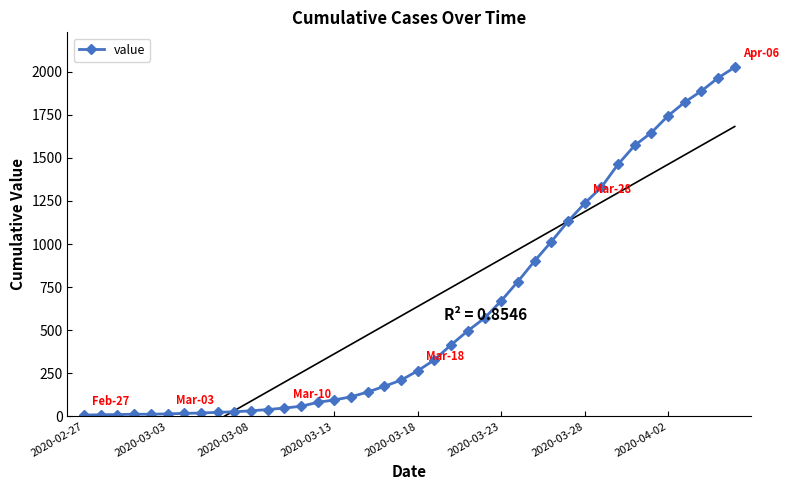

What is the maximum value for value?

2026